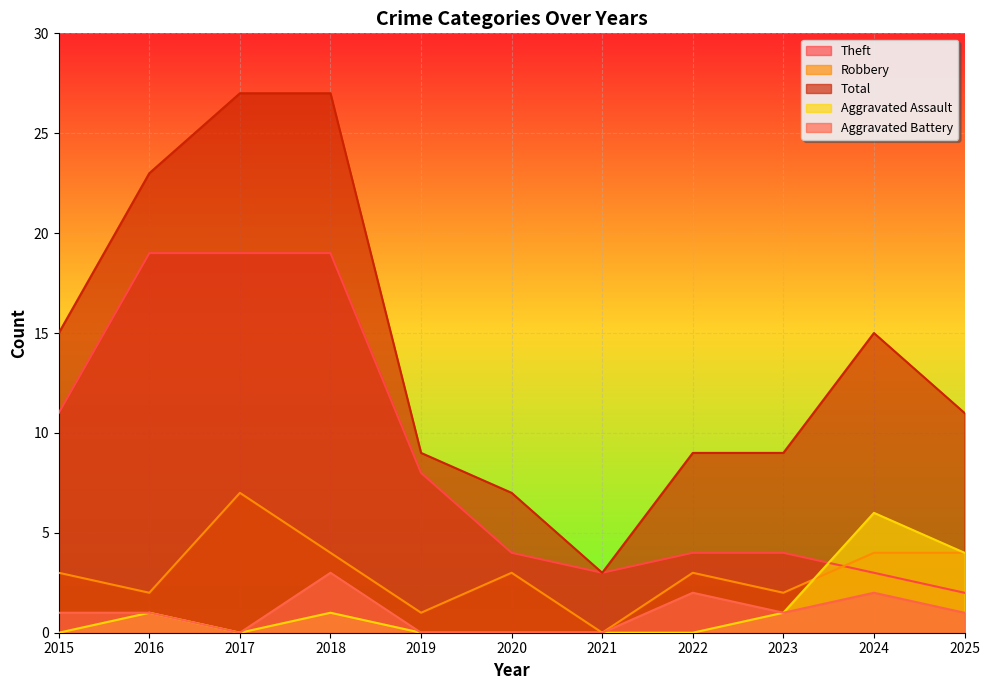

What is the total value across all series at 2021?

6